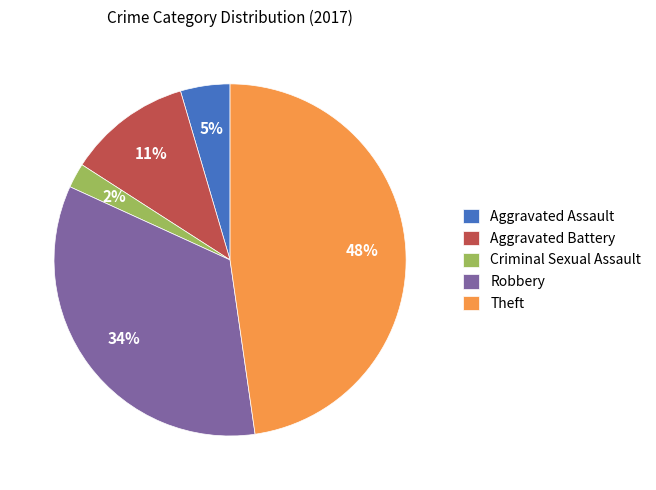

To the nearest percent, what portion does Criminal Sexual Assault represent?

2%